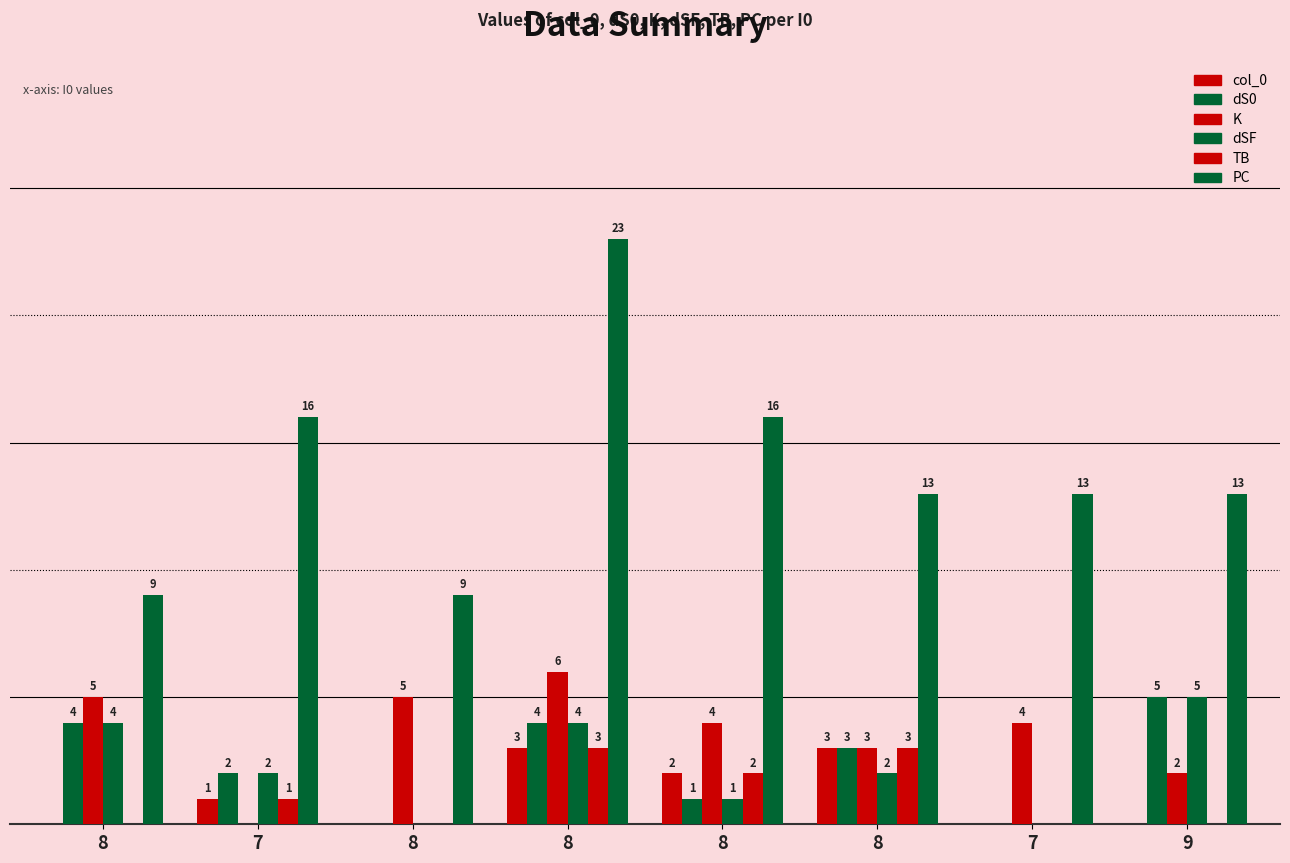

What is the difference between the second highest and second lowest values in the col_0 series?

3